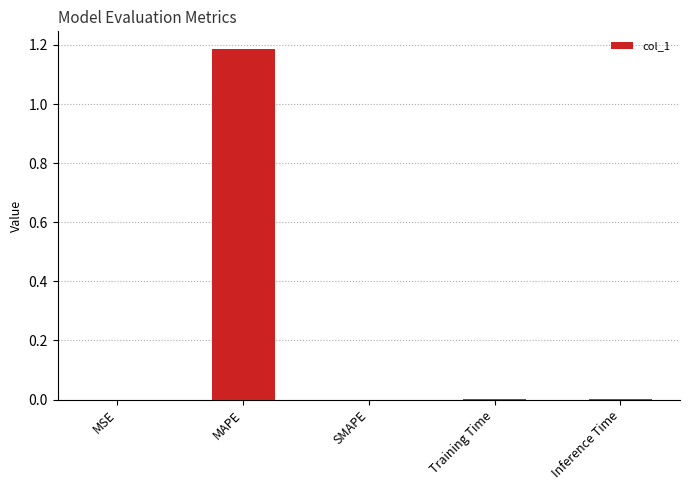

The chart shows a value of 0.0 at Inference Time. True or false?

True